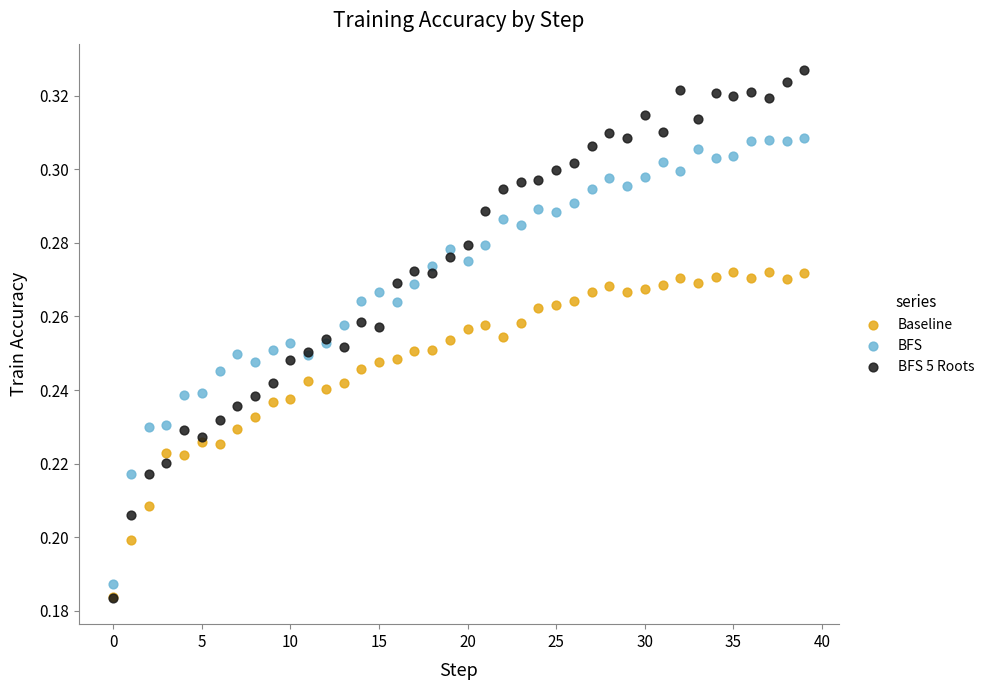

Which series reaches the maximum Y coordinate?

BFS 5 Roots